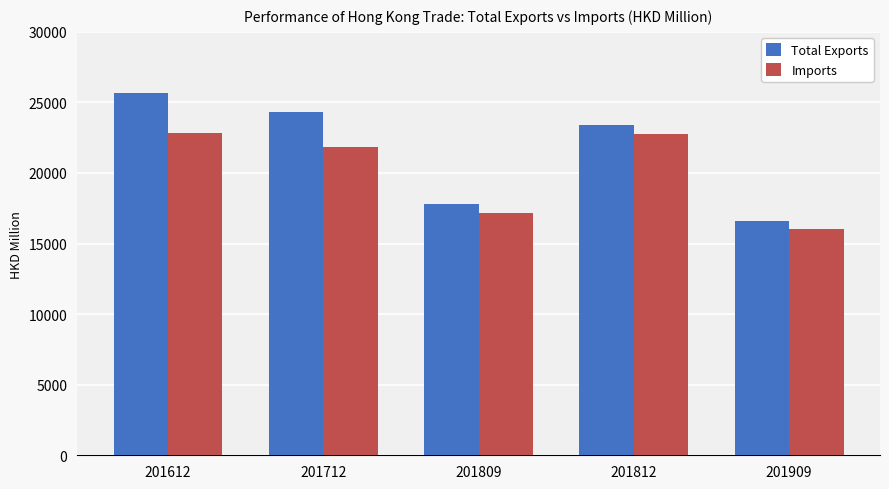

At which category does the chart reach its peak across all series?

201612